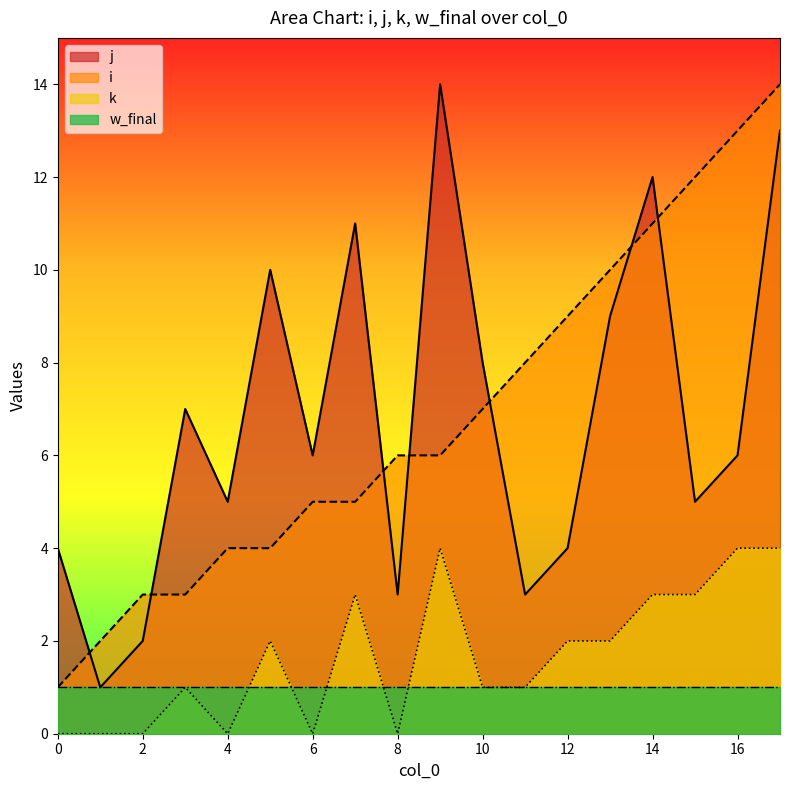

What is the difference between the maximum and minimum values in the k series?

4